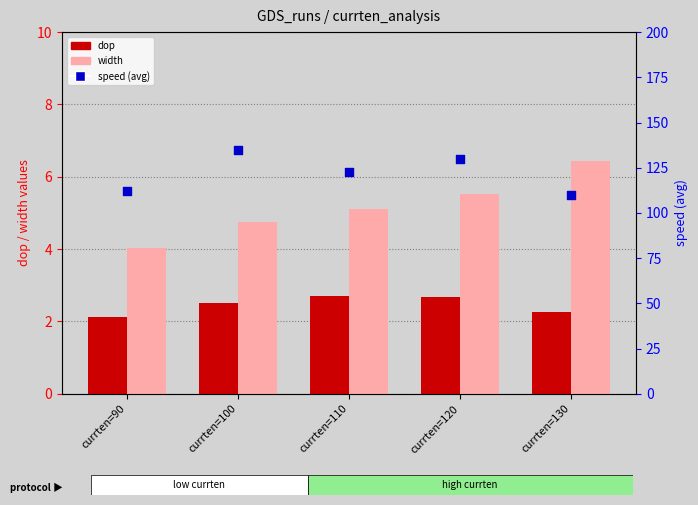

Which series reaches the maximum Y coordinate?

speed (avg)